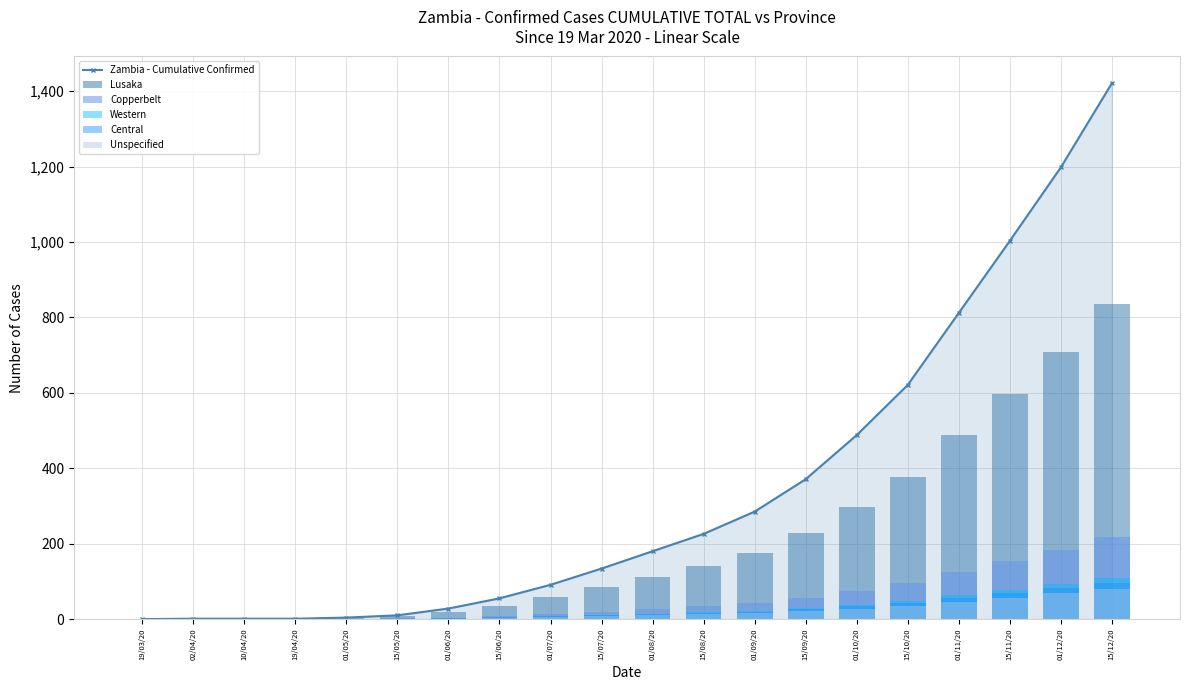

What is the highest value of the Zambia - Cumulative Confirmed series?

1421